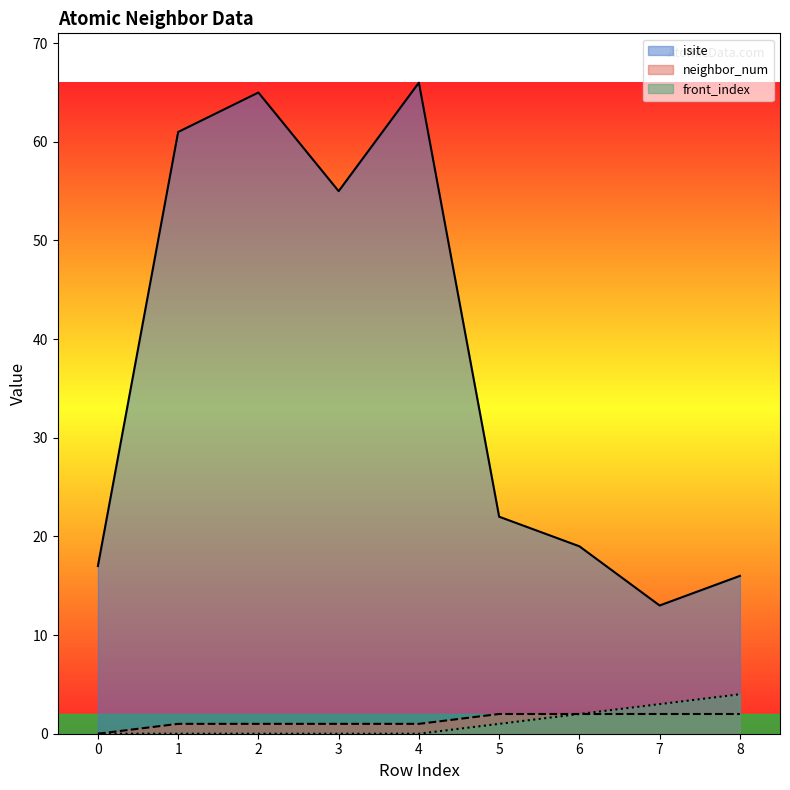

What is the sum of the neighbor_num values at 0 and 3?

1